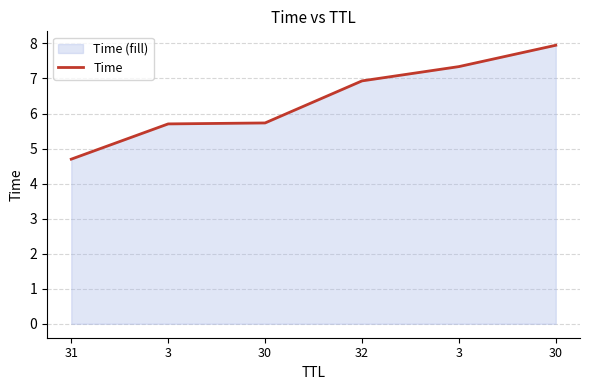

Is it true that the value at 3 is 7.3?

True